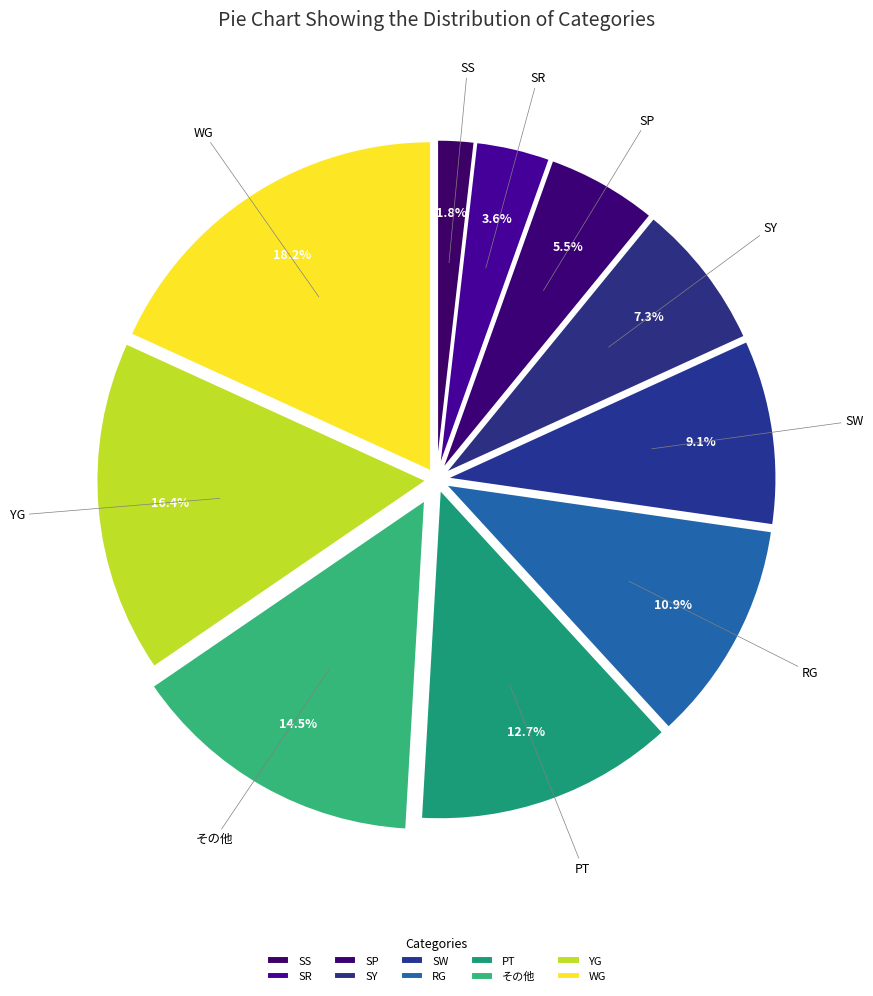

Does RG account for over 50% of the chart?

No